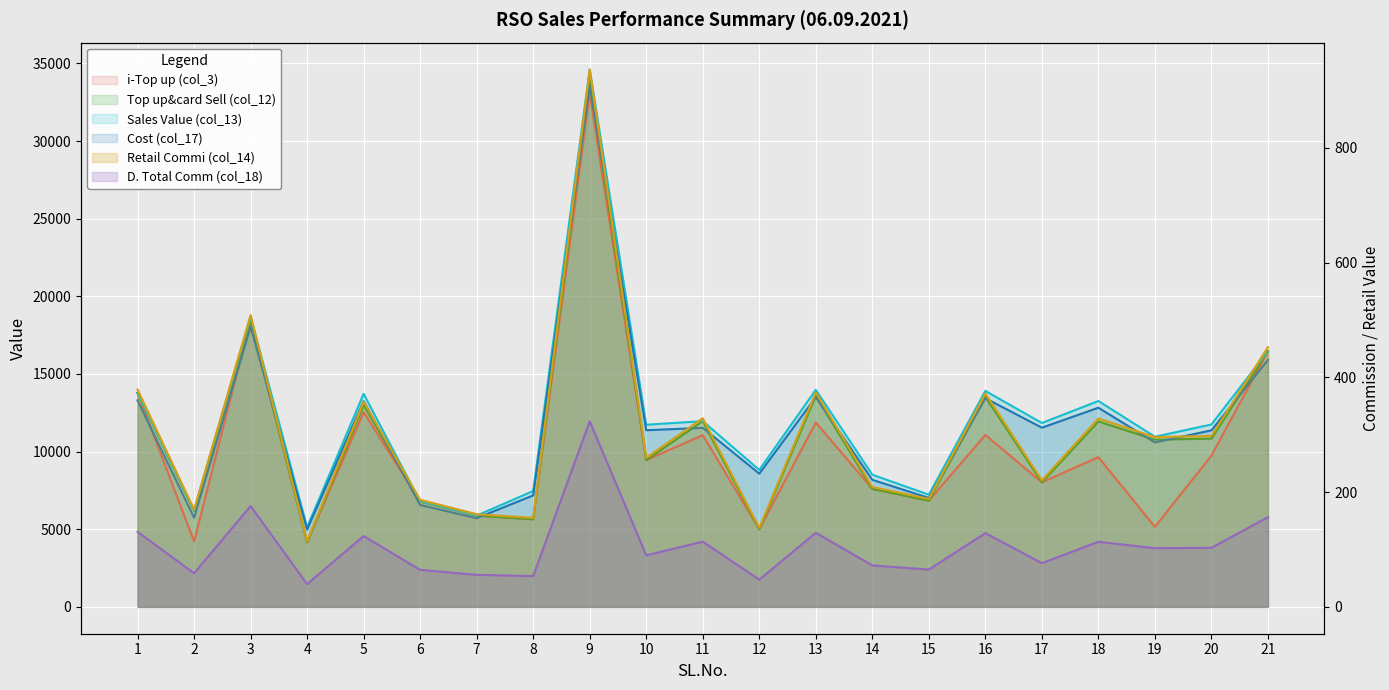

Reading left to right, what are all the values shown in this chart?

i-Top up (col_3): 1=13779.0	2=4217.0	3=18495.0	4=4168.0	5=12545.0	6=6785.0	7=5876.0	8=5641.0	9=33064.0	10=9455.0	11=11059.0	12=5000.0	13=11876.0	14=7600.0	15=6841.0	16=11076.0	17=8022.0	18=9639.0	19=5152.0	20=9746.0	21=16461.0
Top up&card Sell (col_12): 1=13779.0	2=6167.0	3=18495.0	4=4168.0	5=12995.0	6=6785.0	7=5876.0	8=5641.0	9=34064.0	10=9455.0	11=11959.0	12=5000.0	13=13596.0	14=7600.0	15=6841.0	16=13526.0	17=8022.0	18=11939.0	19=10766.0	20=10836.0	21=16461.0
Sales Value (col_13): 1=13779.0	2=6167.0	3=18686.0	4=5123.0	5=13723.0	6=6785.0	7=5876.0	8=7461.0	9=34610.0	10=11729.0	11=11959.0	12=8820.0	13=13978.0	14=8510.0	15=7223.0	16=13908.0	17=11842.0	18=13258.0	19=10957.0	20=11746.0	21=16461.0
Retail Commi (col_14): 1=378.9	2=169.6	3=508.6	4=114.6	5=357.4	6=186.6	7=161.6	8=155.1	9=936.8	10=260.0	11=328.9	12=137.5	13=373.9	14=209.0	15=188.1	16=372.0	17=220.6	18=328.3	19=296.1	20=298.0	21=452.7
Cost (col_17): 1=13300.1	2=5737.4	3=18050.4	4=4980.4	5=13249.6	6=6563.4	7=5710.4	8=7179.9	9=33530.2	10=11375.0	11=11530.1	12=8580.5	13=13504.1	14=8181.0	15=7014.9	16=13436.0	17=11541.4	18=12825.7	19=10587.9	20=11370.0	21=15908.3
D. Total Comm (col_18): 1=130.9	2=58.6	3=175.7	4=39.6	5=123.5	6=64.5	7=55.8	8=53.6	9=323.6	10=89.8	11=113.6	12=47.5	13=129.2	14=72.2	15=65.0	16=128.5	17=76.2	18=113.4	19=102.3	20=102.9	21=156.4